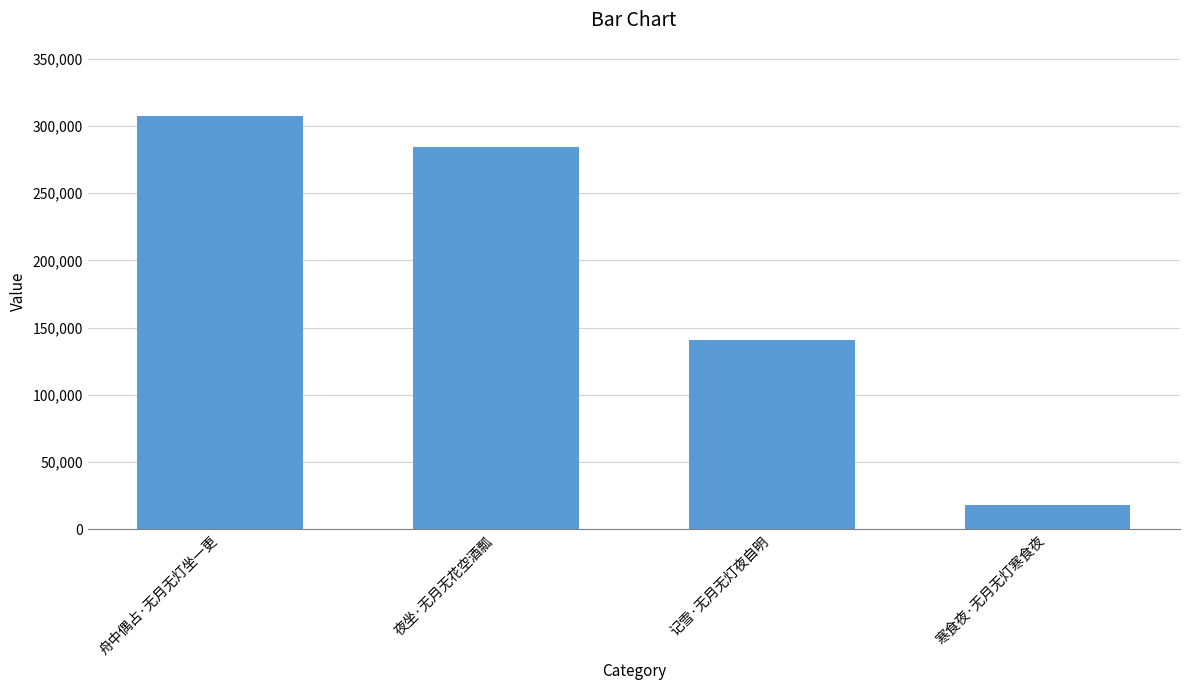

How many bars are there in total?

4